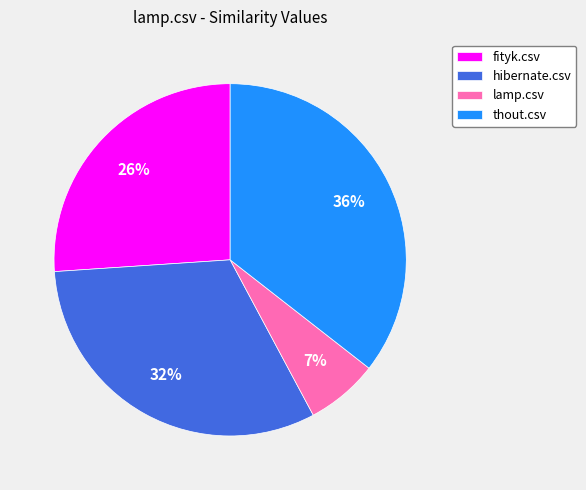

How many slices are in this pie chart?

4